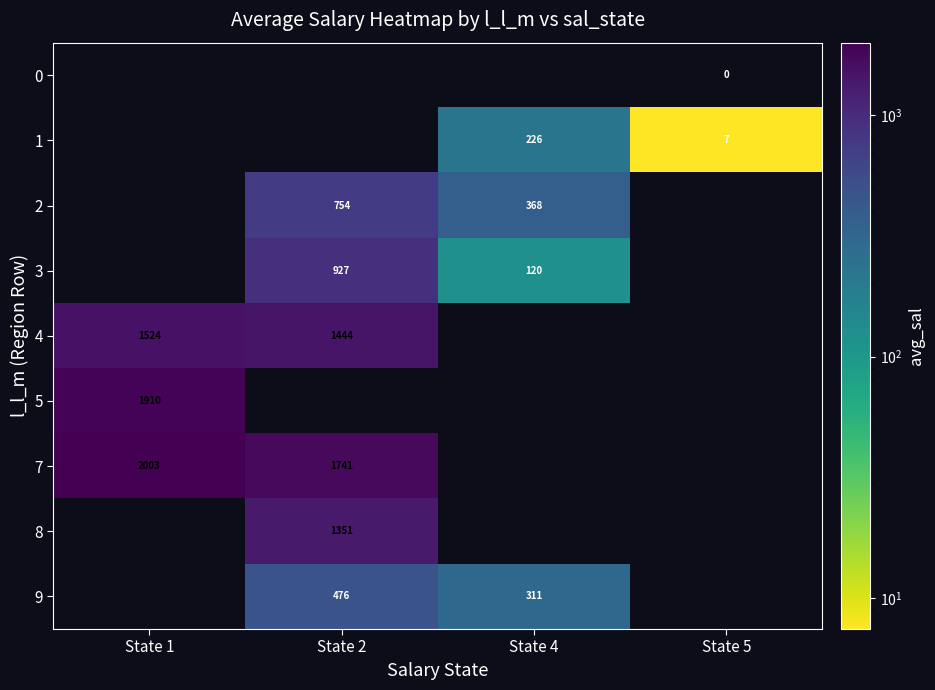

Is it true that 3 equals 1665 at State 2?

False